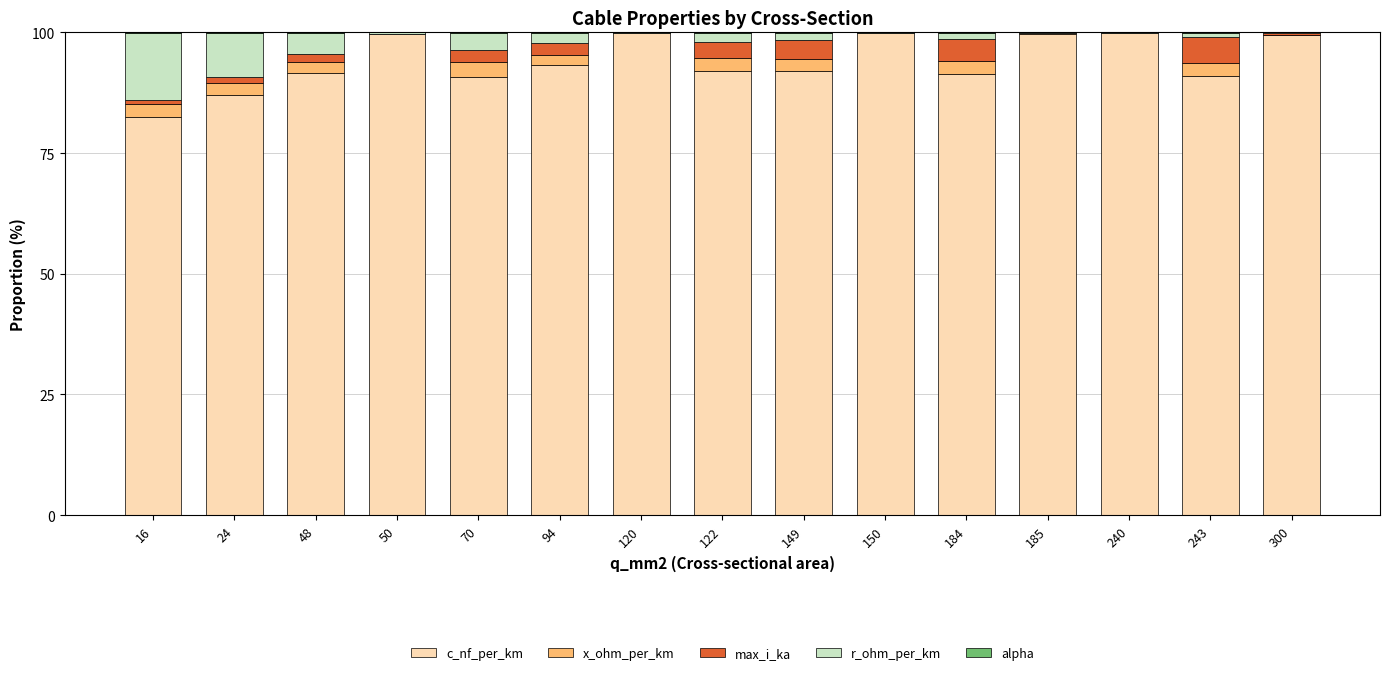

What is the maximum value for c_nf_per_km?

99.8